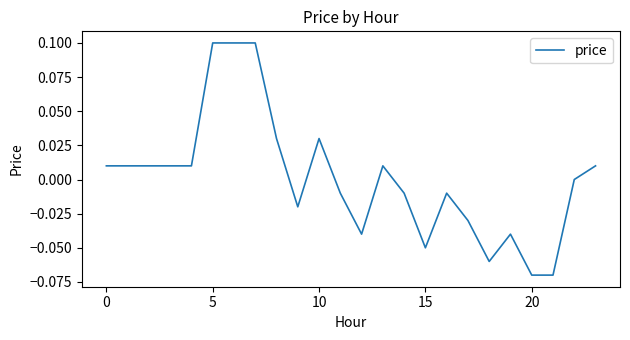

Does the chart have visible grid lines?

No